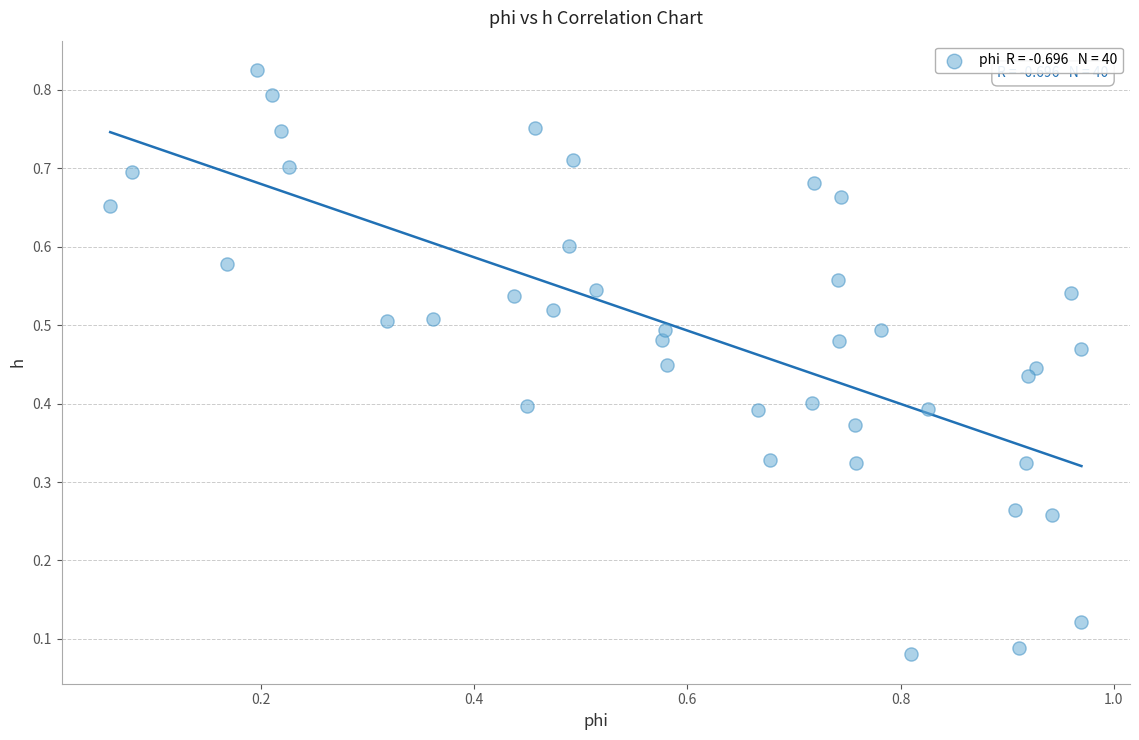

What is the range of X values (max minus min)?

0.9